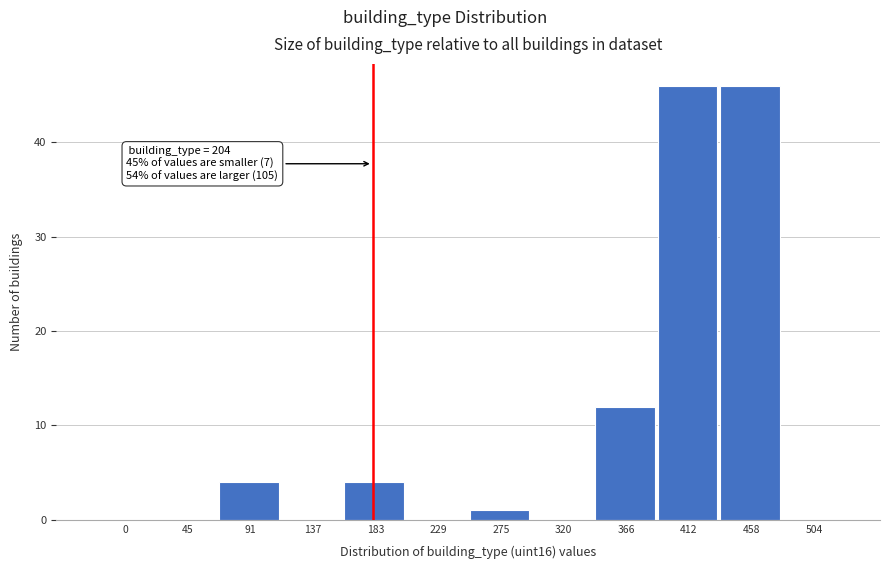

Reading left to right, what are all the values shown in this chart?

0=0	45=0	91=4	137=0	183=4	229=0	275=1	320=0	366=12	412=46	458=46	504=0